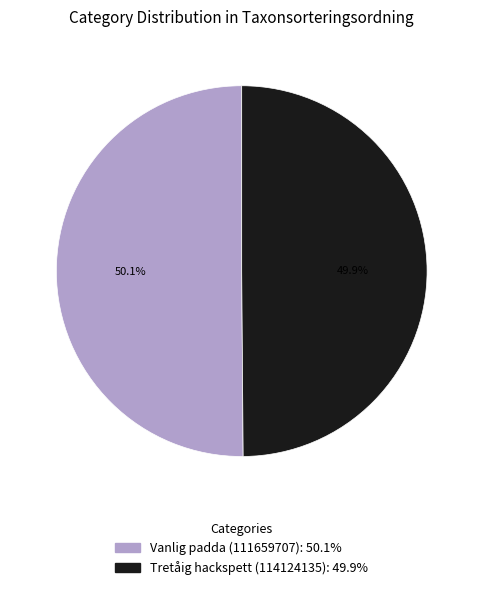

Is there any slice that represents more than half of the pie?

Yes